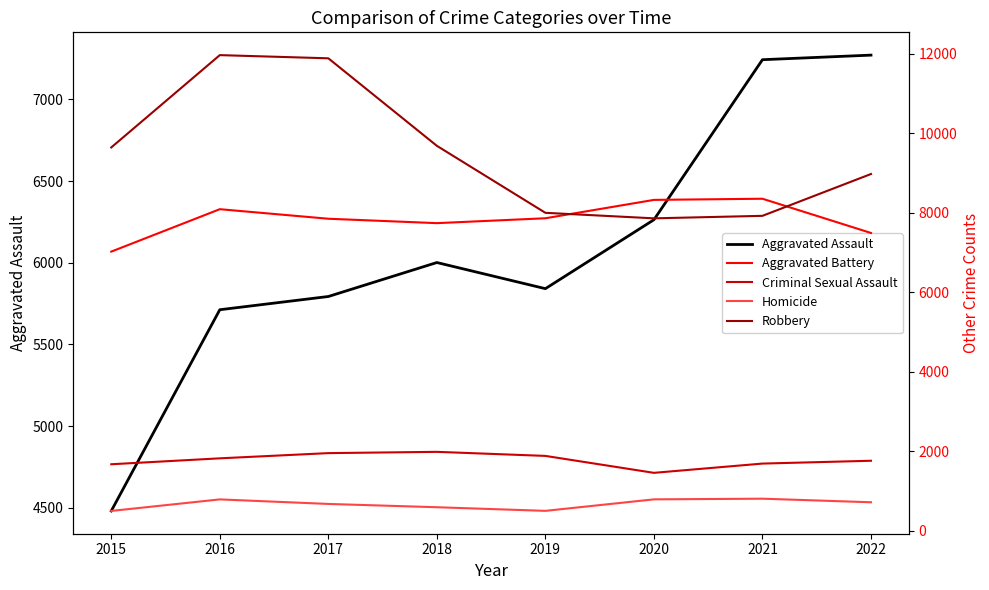

Reading left to right, what are all the values shown in this chart?

Aggravated Assault: 4480	5712	5793	6001	5841	6263	7243	7271
Aggravated Battery: 7018	8085	7845	7734	7857	8319	8348	7487
Criminal Sexual Assault: 1670	1819	1950	1982	1880	1454	1687	1758
Homicide: 496	786	672	589	498	787	804	714
Robbery: 9638	11960	11880	9679	7994	7855	7918	8970